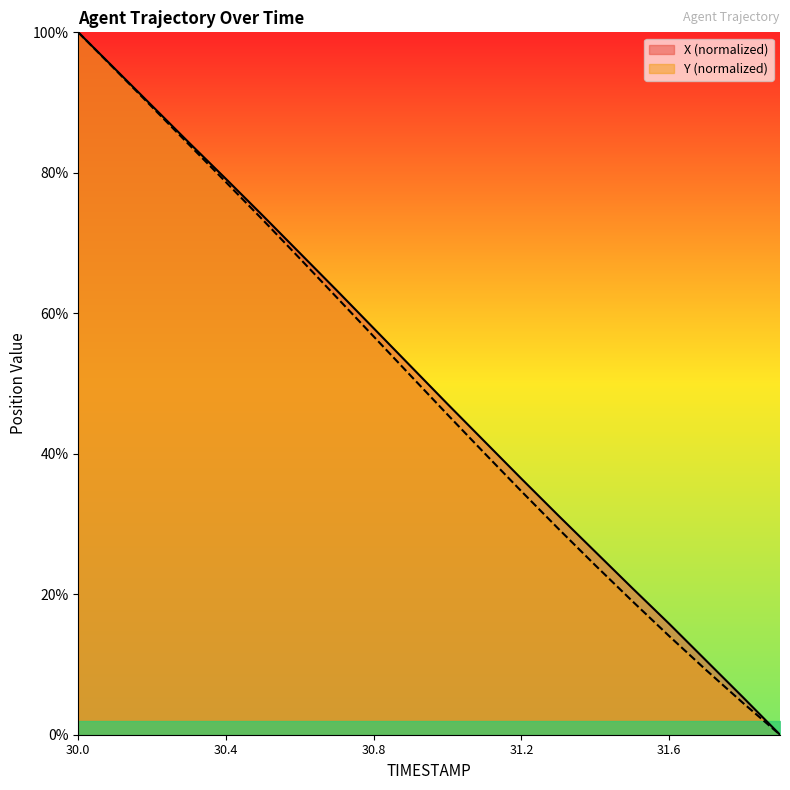

What is the label of the 15th point from the right?

30.5